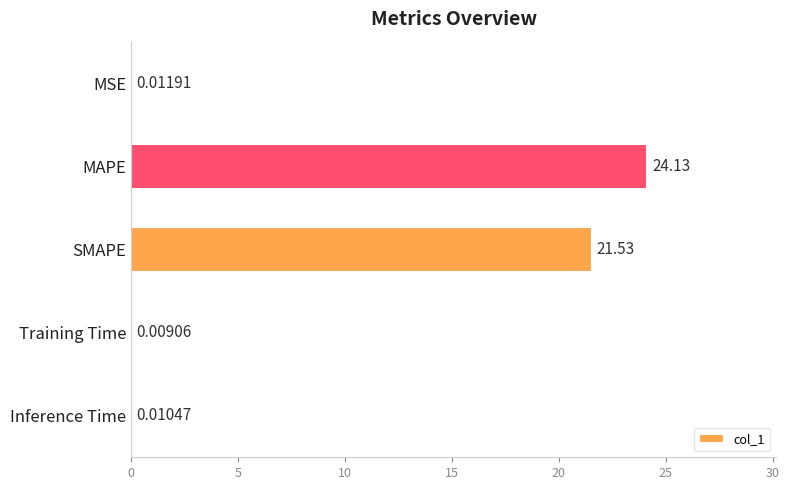

What is the change in value from SMAPE to Training Time?

-21.5